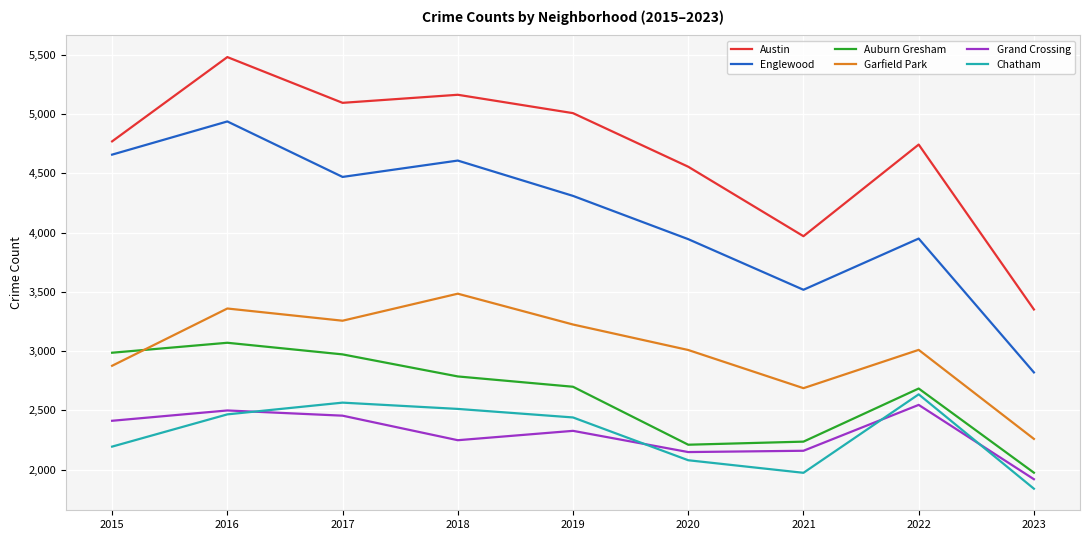

Where is Englewood nearest to the value 3879?

2020